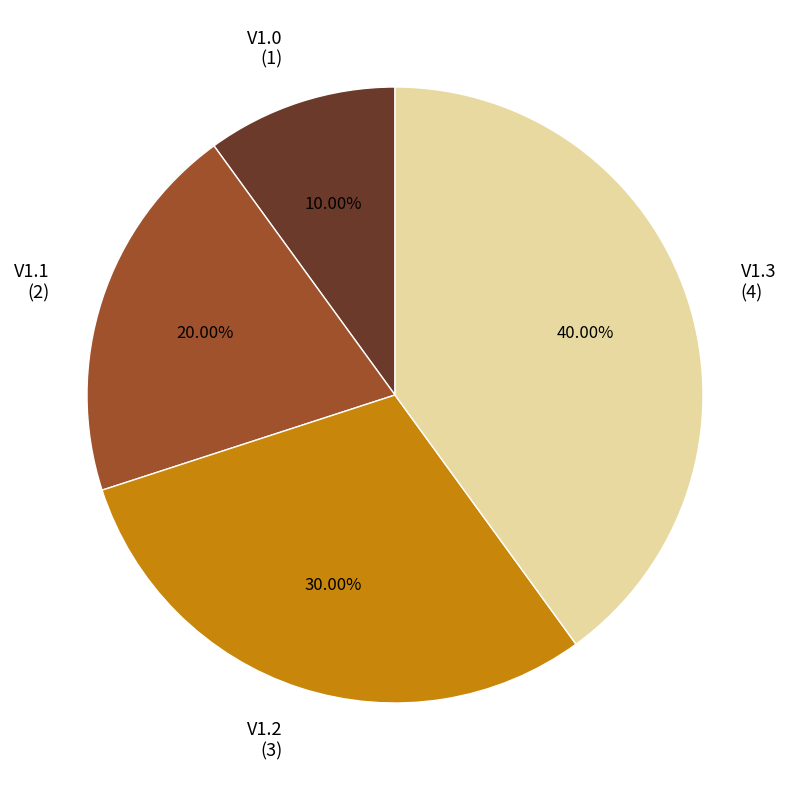

Is it true that V1.1 is 31% of the pie?

False